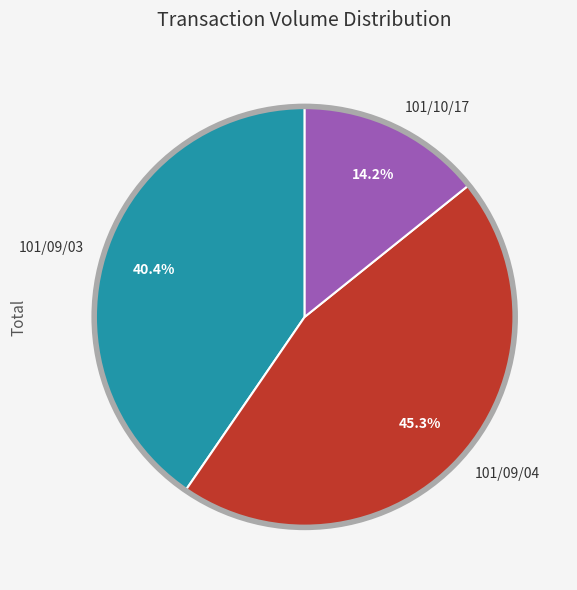

Which slice is the largest?

101/09/04